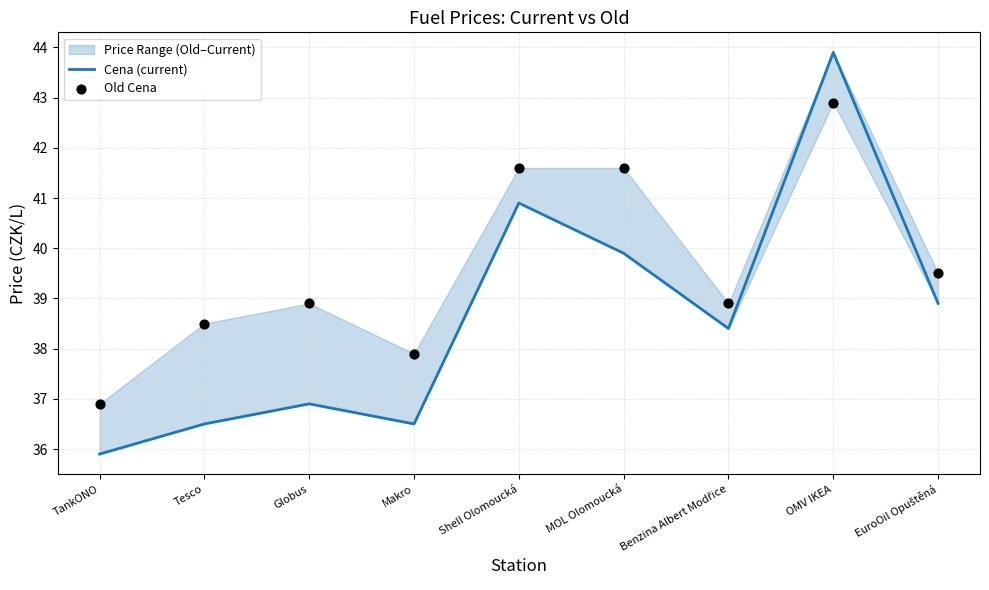

Which series has the largest total across all categories?

Old Cena